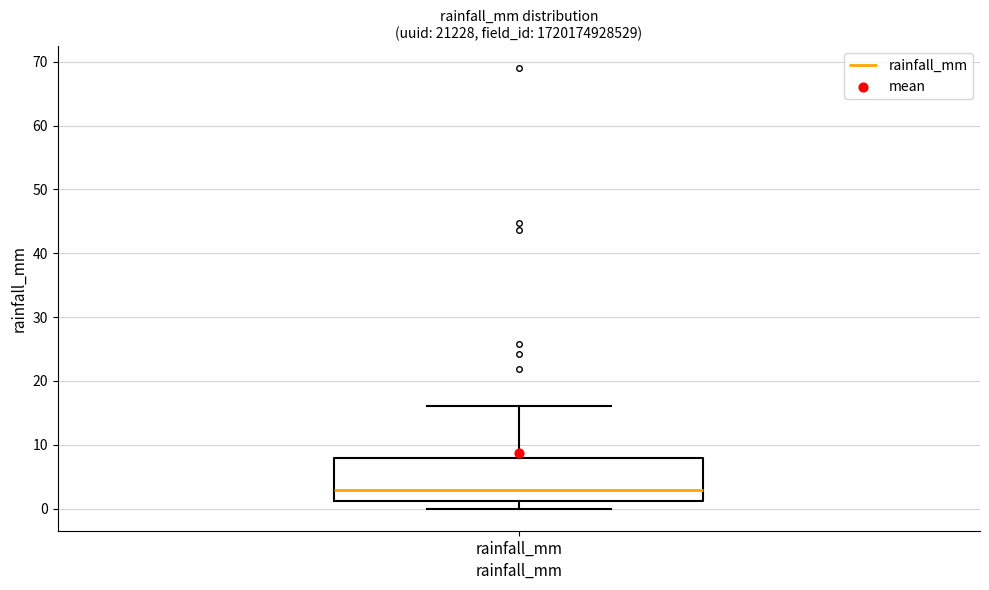

Transcribe this box plot: give where the median line is, the range the box spans, and where the two whiskers end, as read against the y-axis. The values are not printed on the chart, so give them approximately, as read against the axis.

median 3, box 1 to 8, whiskers 0 to 16